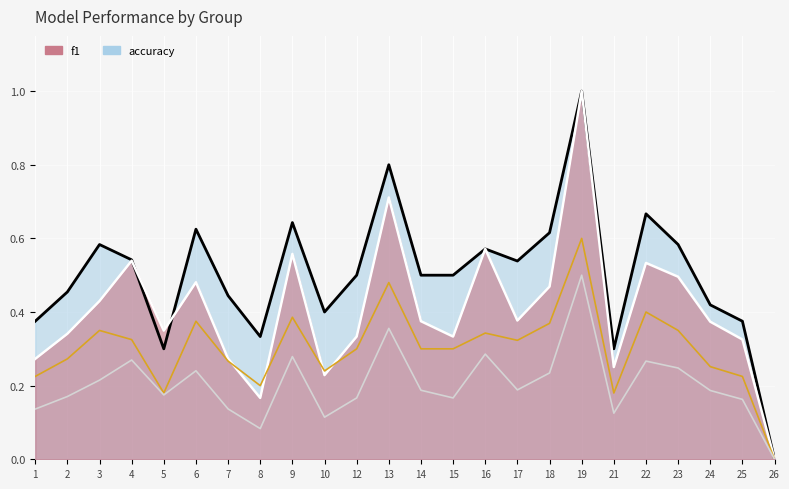

What is the value of the f1 point at the 4th from the left?

0.5